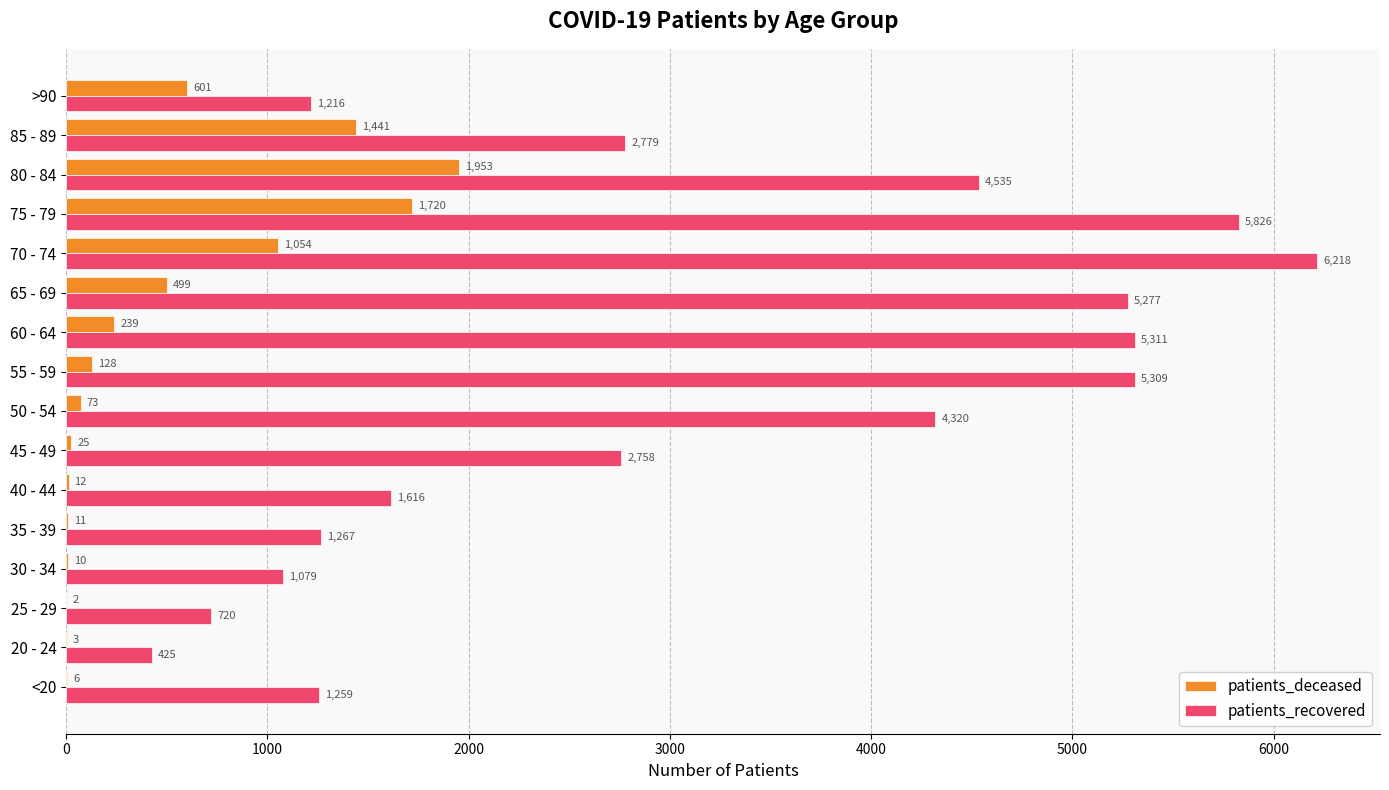

What is the approximate value of patients_deceased at 65 - 69?

499